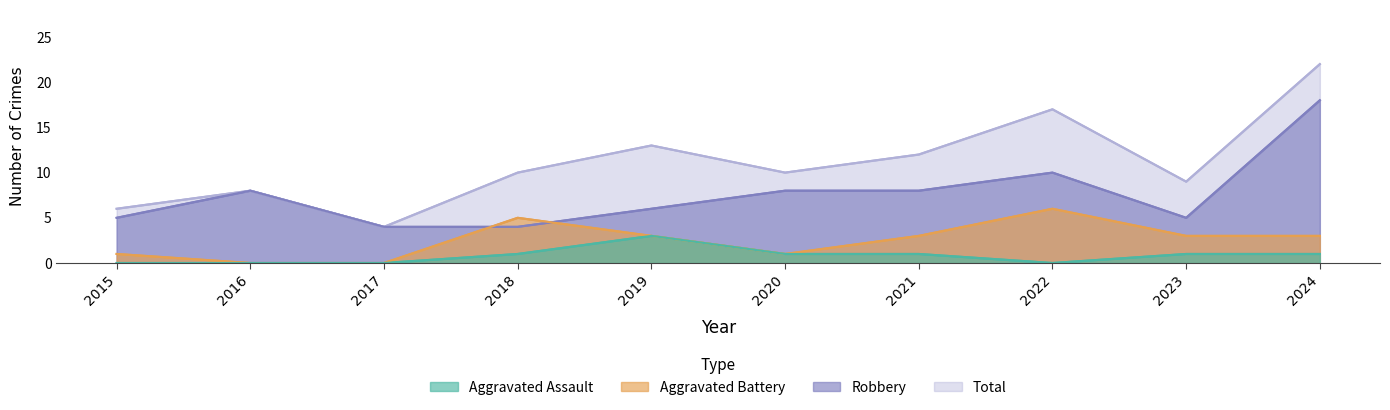

How many interior local valleys does the Robbery series have?

1